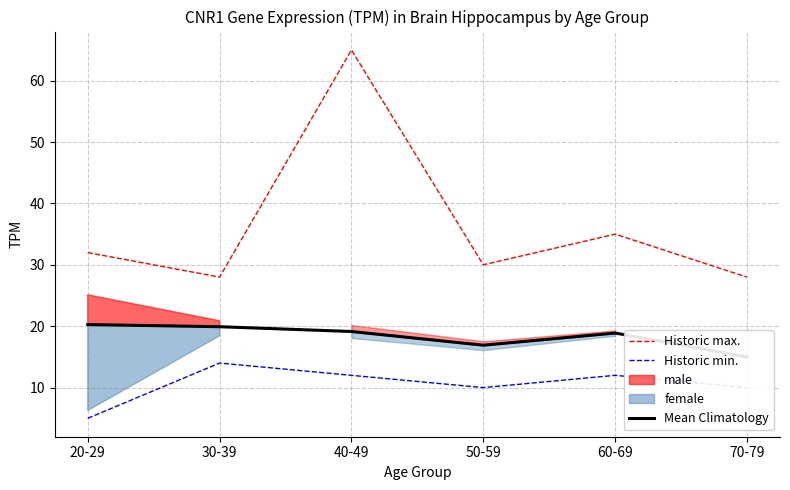

What position from the right is 60-69?

2